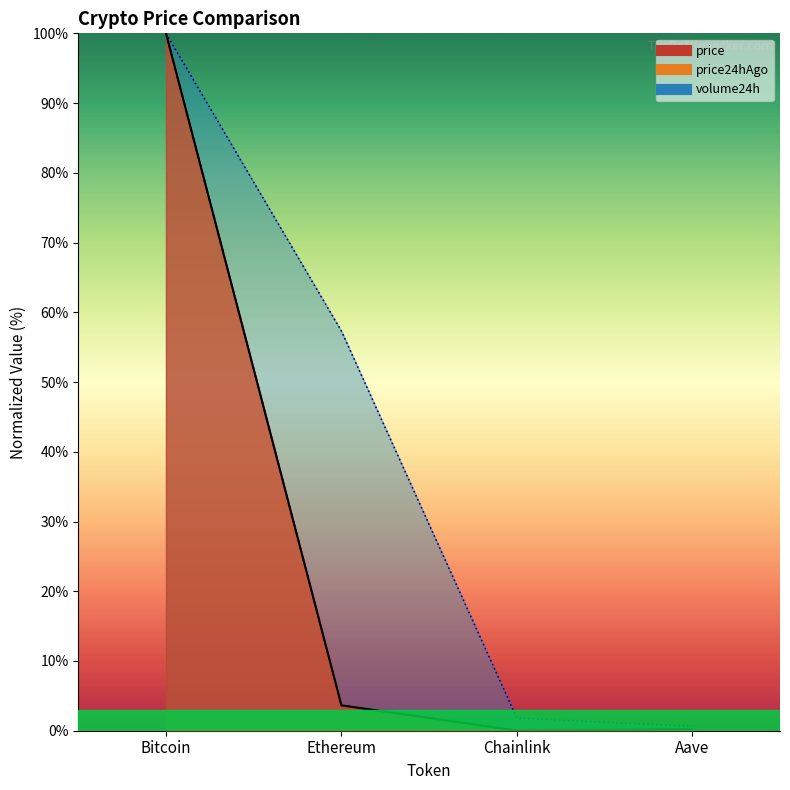

Count the number of data series in this chart.

3